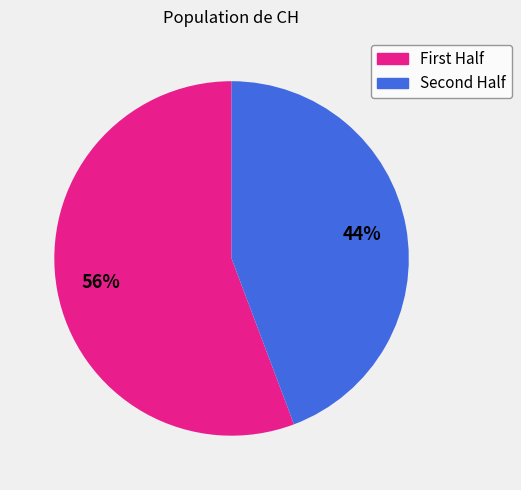

Is there a majority slice in this chart?

Yes